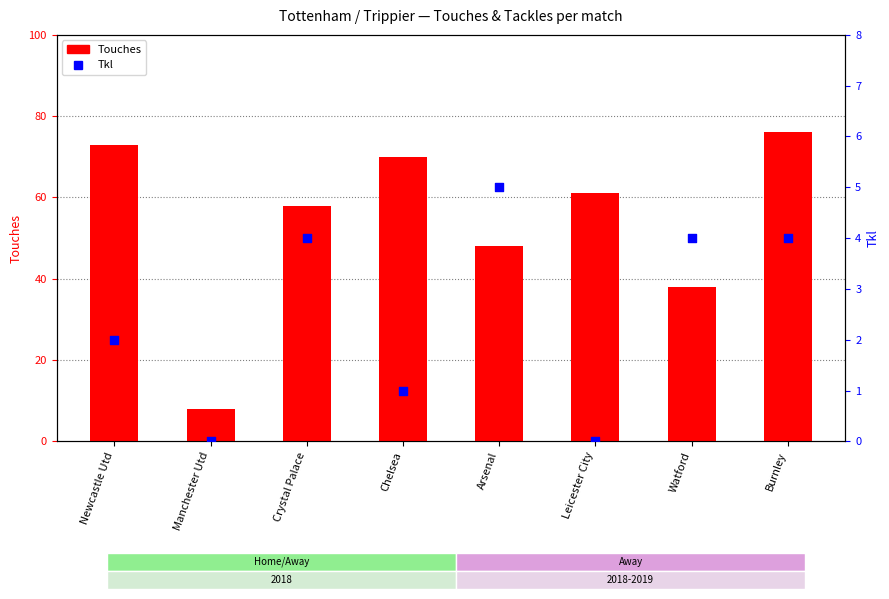

At how many categories does at least one series exceed 57?

5